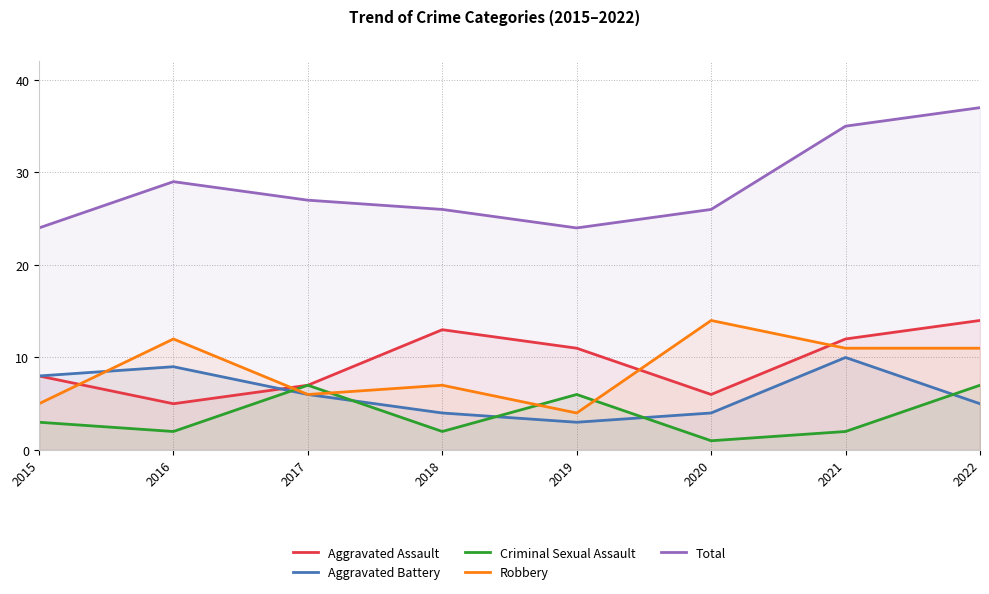

Which label corresponds to the smallest value in the chart?

2020